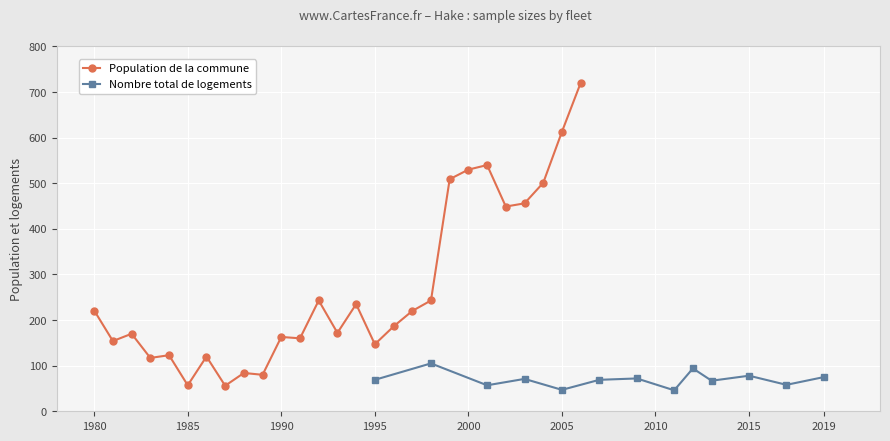

True or false: Population de la commune has more than 2 interior local peaks.

True